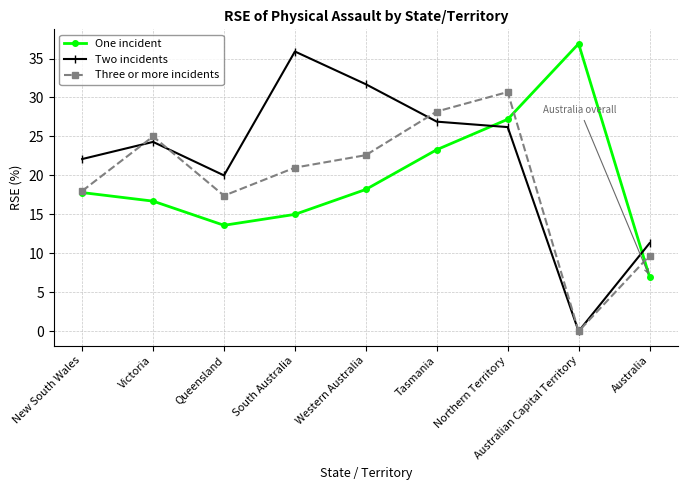

At which label does Three or more incidents first exceed 21?

Victoria